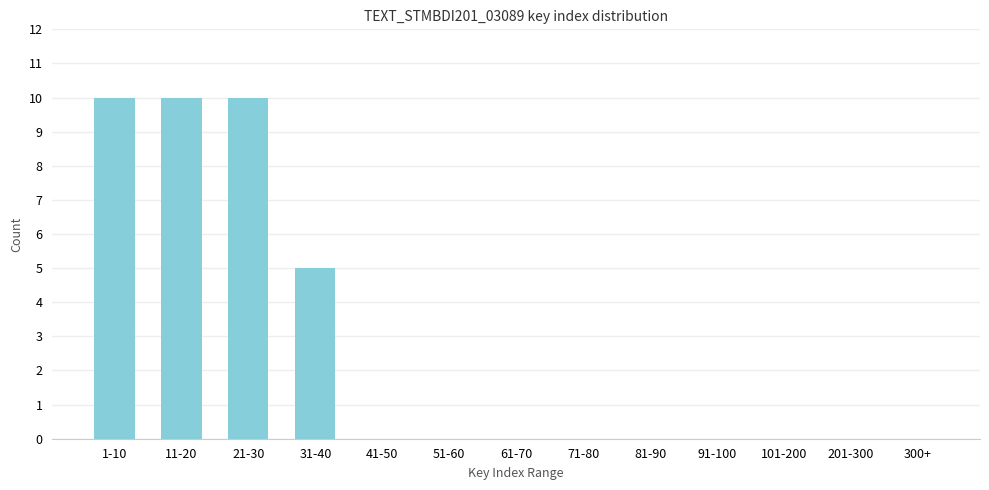

Reading right to left, transcribe all the data shown in this chart.

300+=0	201-300=0	101-200=0	91-100=0	81-90=0	71-80=0	61-70=0	51-60=0	41-50=0	31-40=5	21-30=10	11-20=10	1-10=10